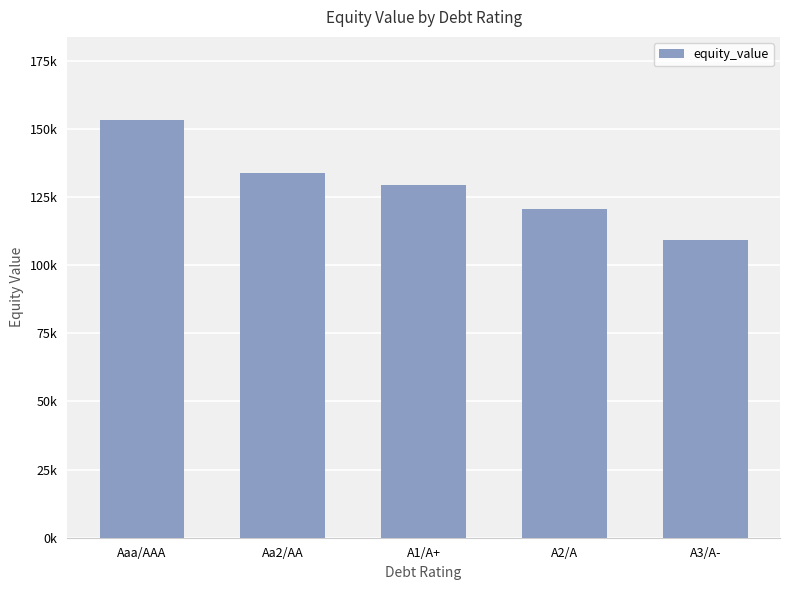

Rank the categories by value from lowest to highest.

A3/A-, A2/A, A1/A+, Aa2/AA, Aaa/AAA